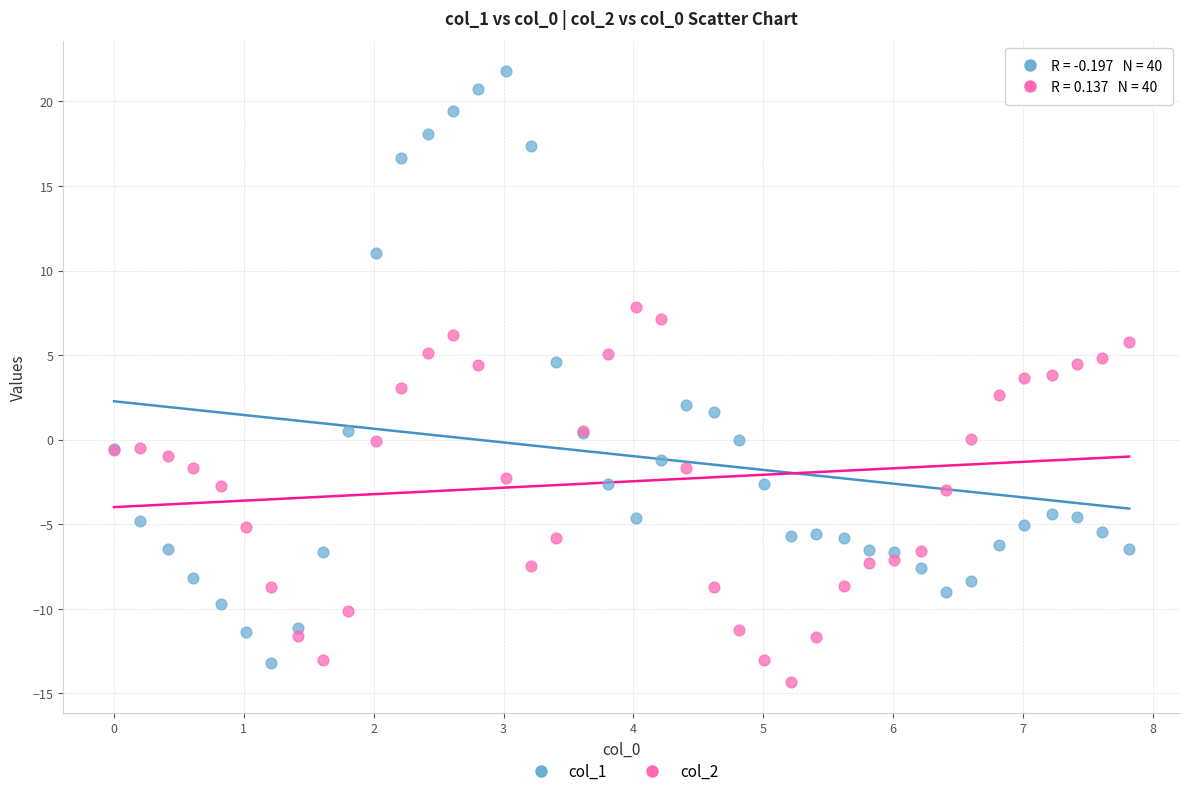

What are all the series names shown in the legend?

col_1, col_2